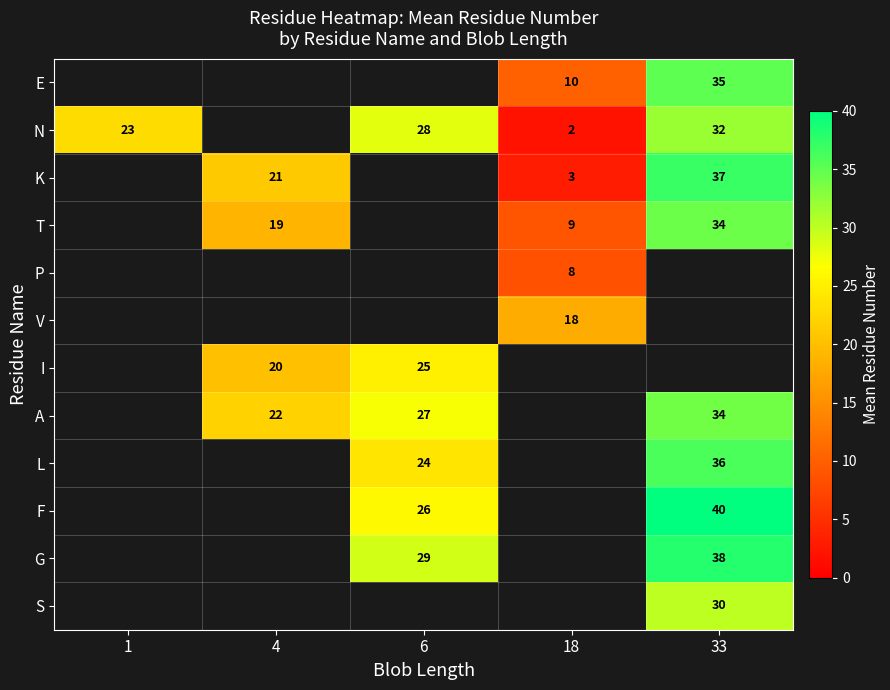

The value of P at 18 is 8. True or false?

True